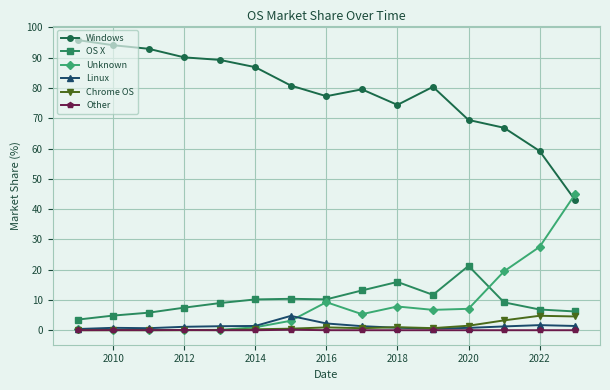

What is the difference between the second highest and second lowest values in the Windows series?

34.9